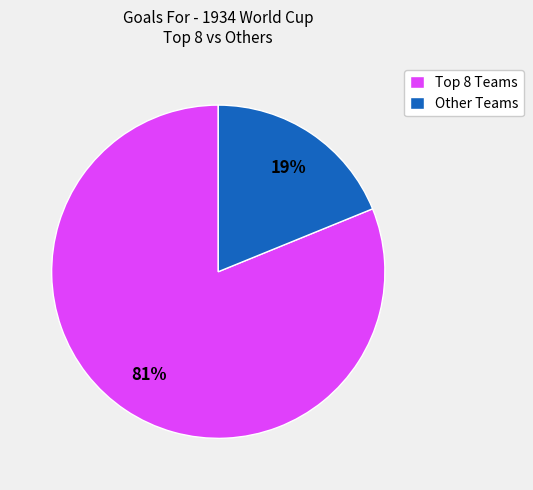

True or false: Other Teams accounts for 31% of the total.

False